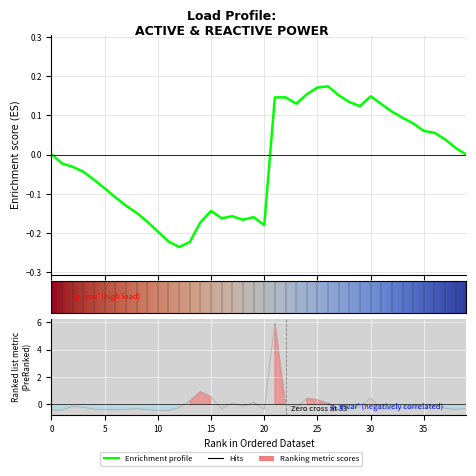

What is the maximum value shown in the chart?

5.9